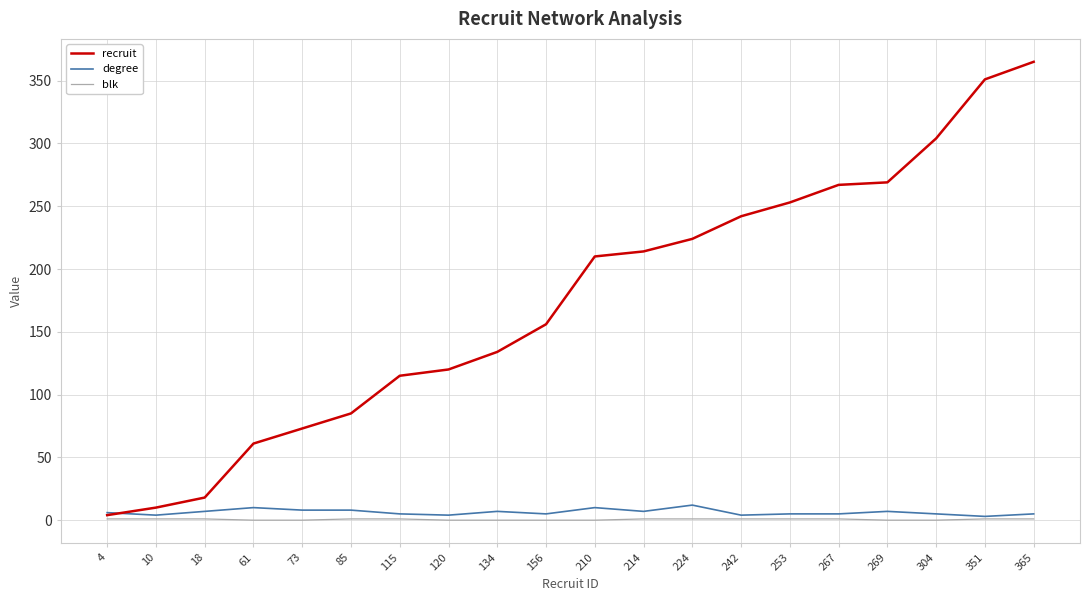

At how many categories does at least one series exceed 14?

18